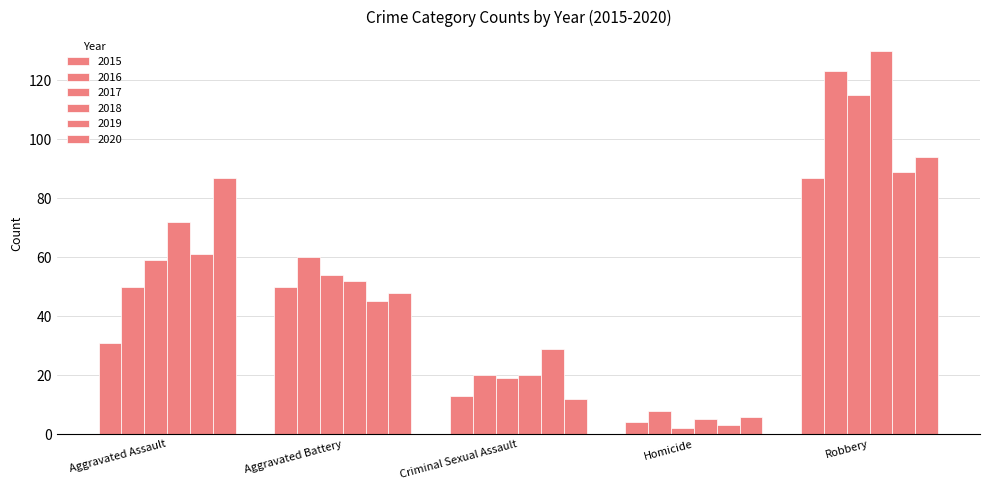

Reading left to right, what are all the values shown in this chart?

2015: 31	50	13	4	87
2016: 50	60	20	8	123
2017: 59	54	19	2	115
2018: 72	52	20	5	130
2019: 61	45	29	3	89
2020: 87	48	12	6	94